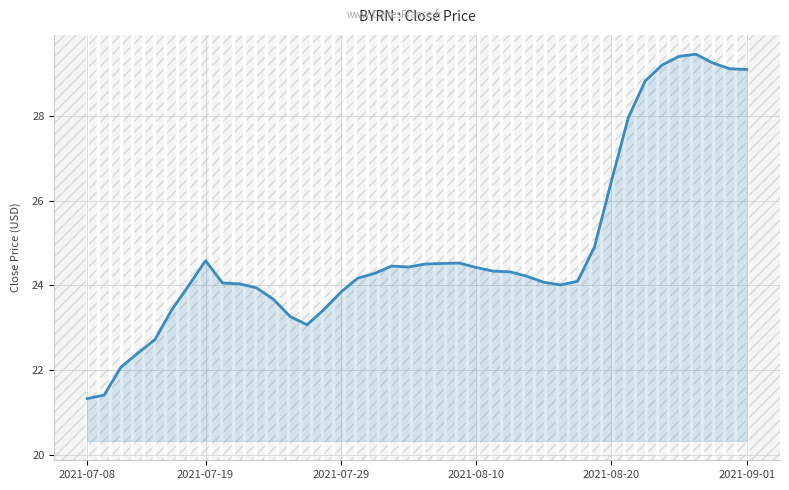

What is the maximum value shown in the chart?

29.5